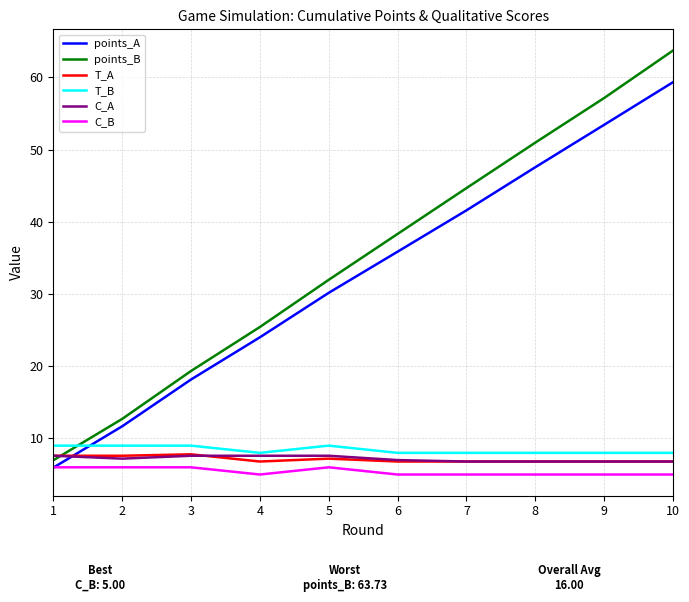

Count the number of data series in this chart.

6